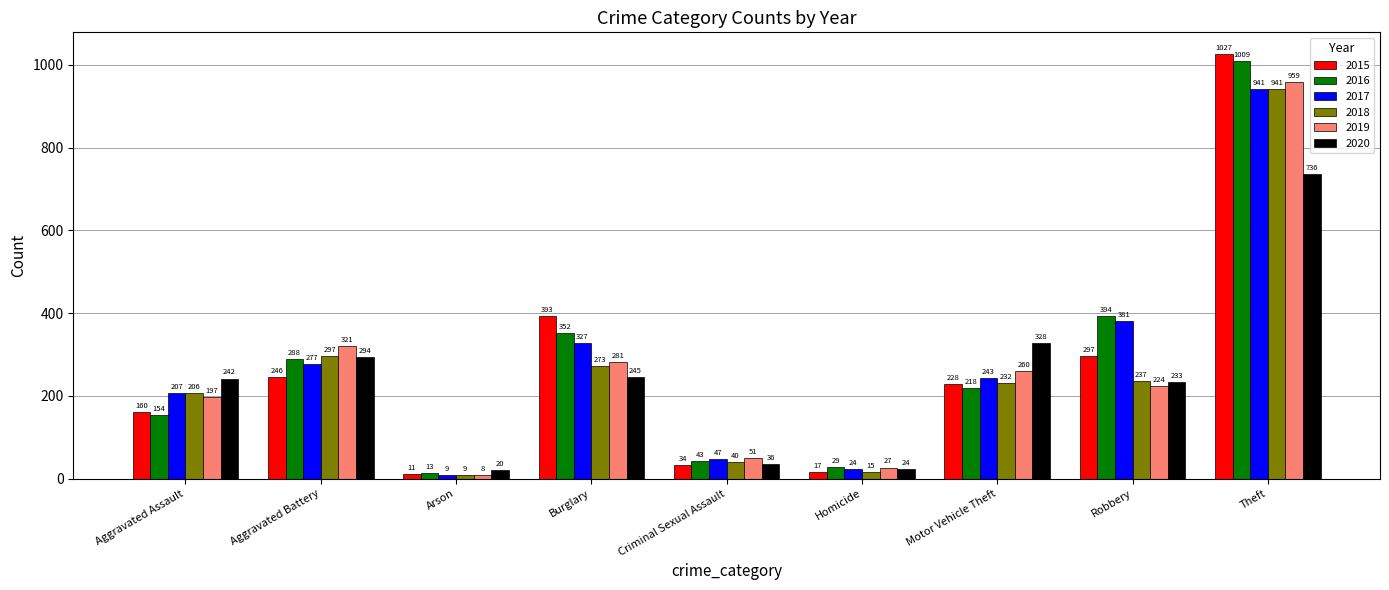

Which series has the widest spread of values?

2015